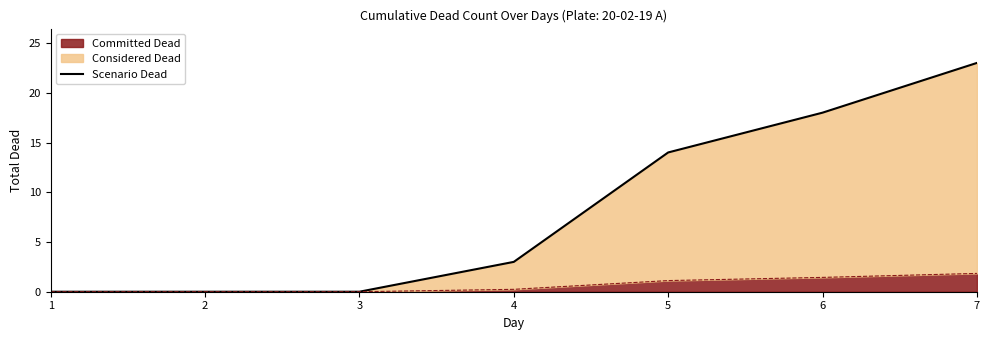

Reading left to right, transcribe all the data shown in this chart.

0	0	0	3	14	18	23